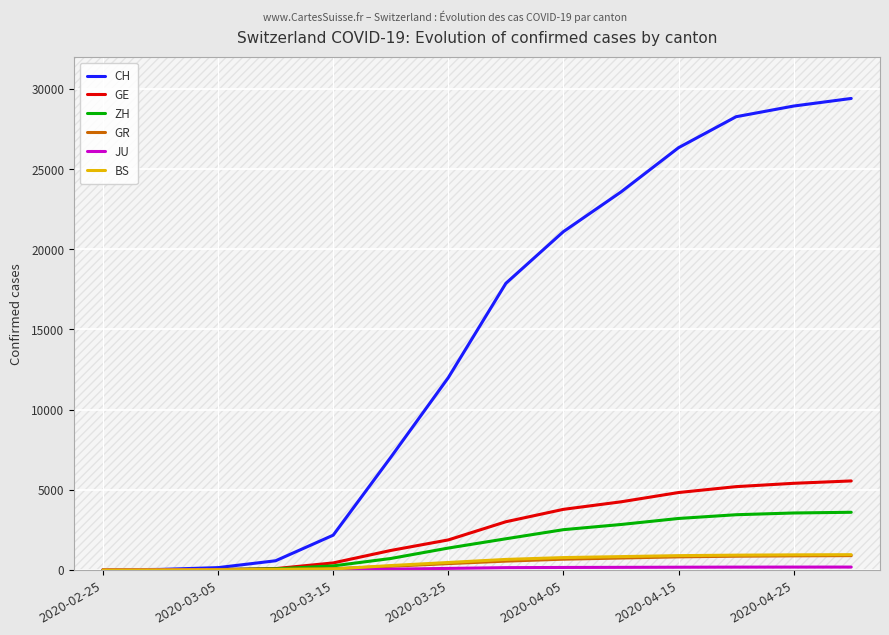

Which series has the widest spread of values?

CH